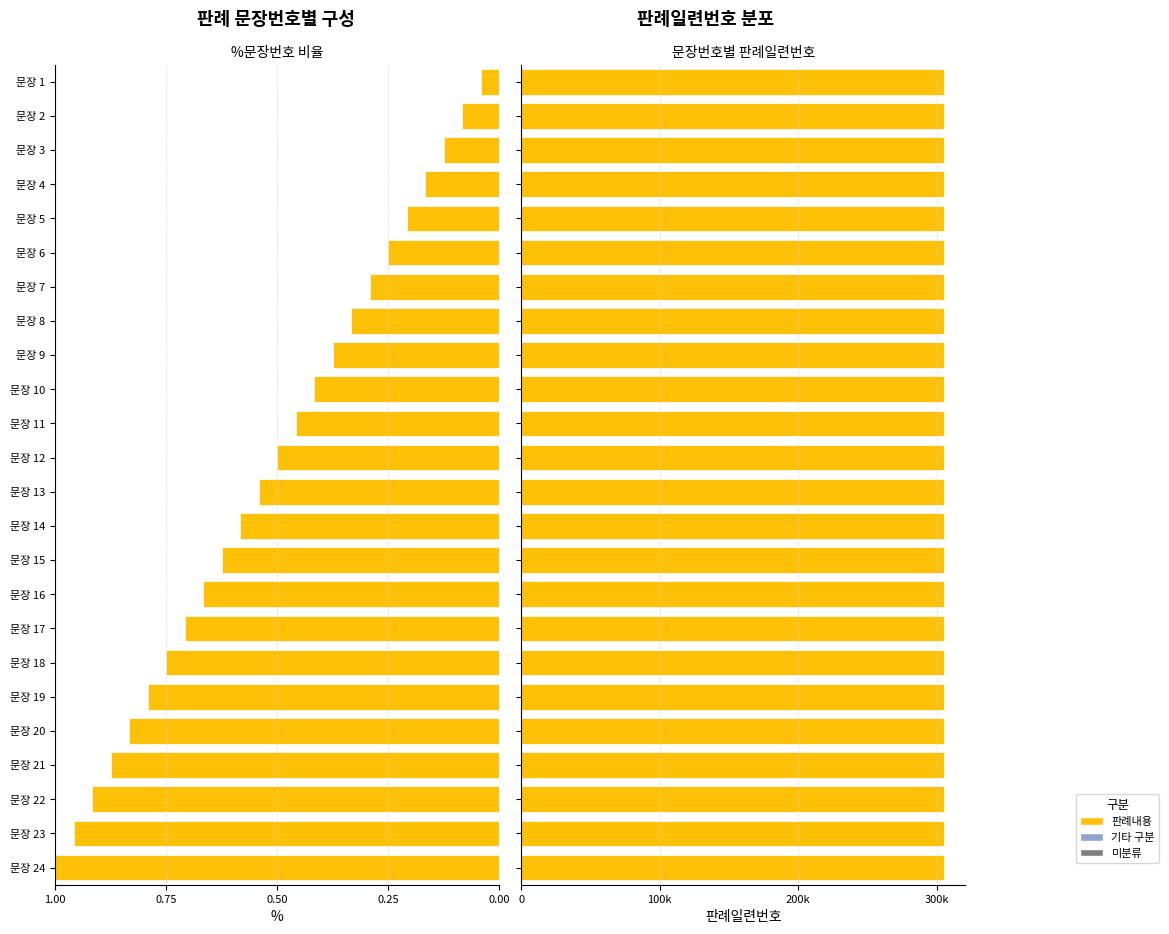

What is the maximum value shown in the chart?

1.0